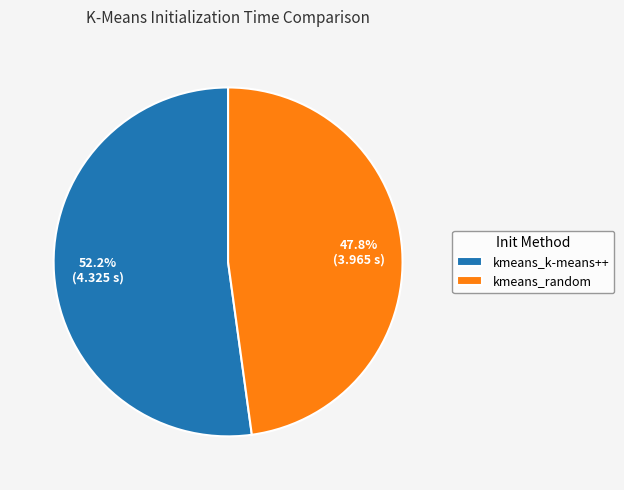

To the nearest percent, what portion does kmeans_random represent?

48%